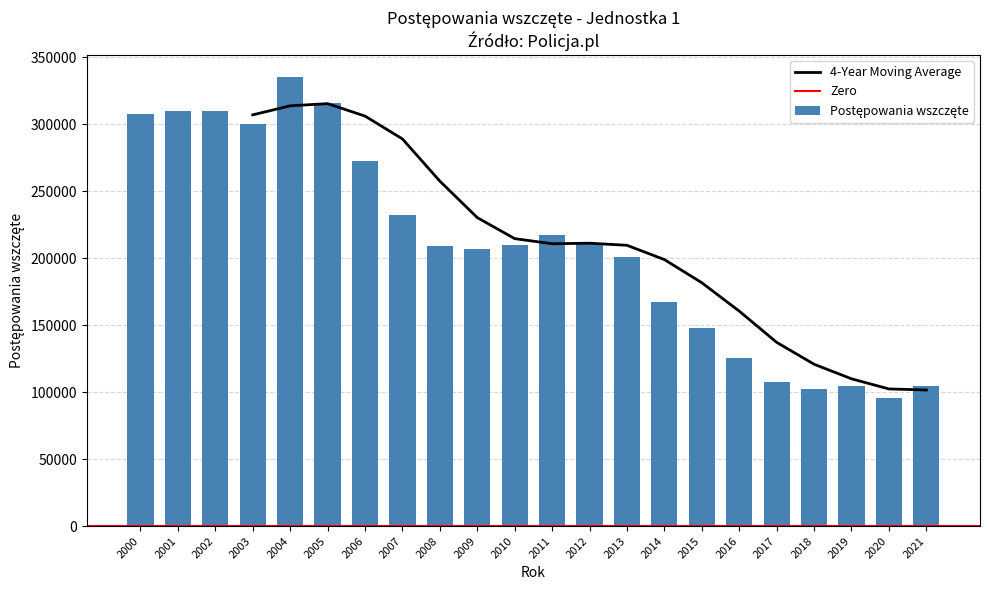

What value does the data have at 2014, to the nearest 10?

167390